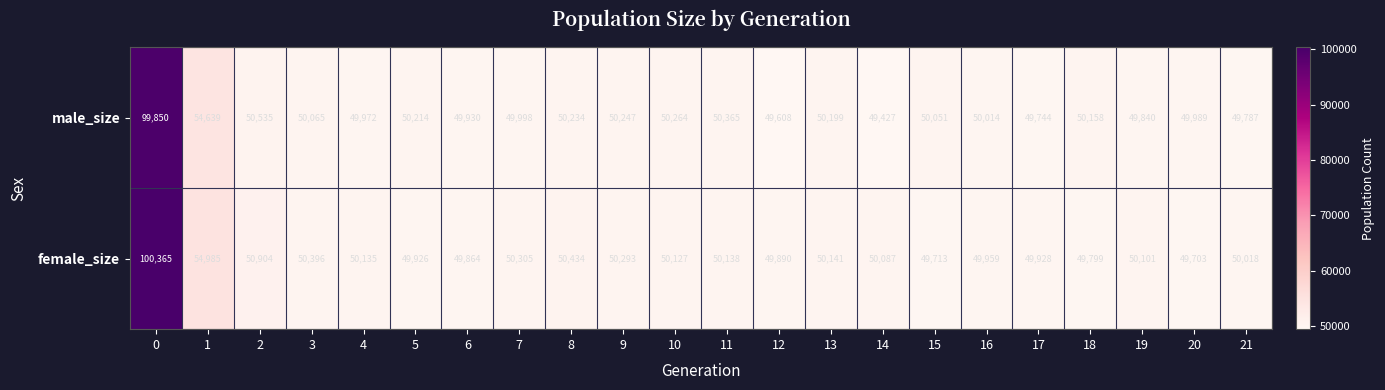

List the series in order of their peak value, lowest first.

male_size, female_size